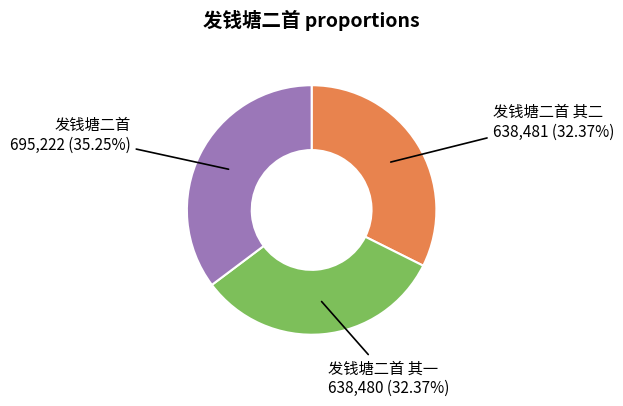

Is there a majority slice in this chart?

No